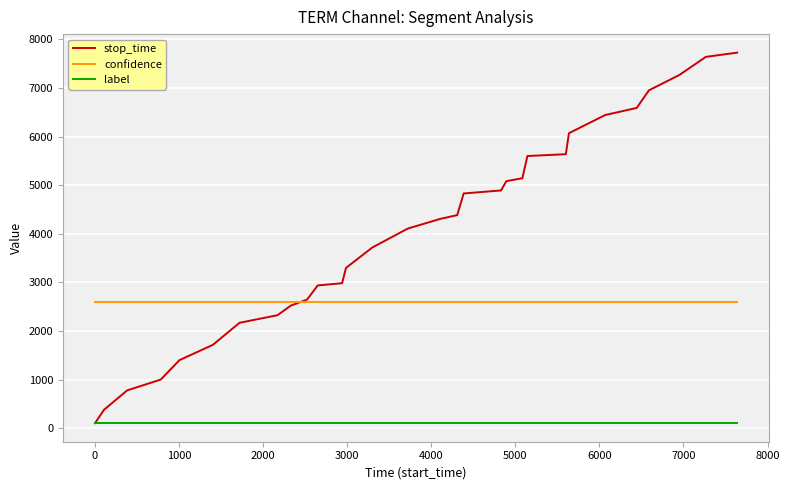

What is the minimum value shown in the chart?

107.0